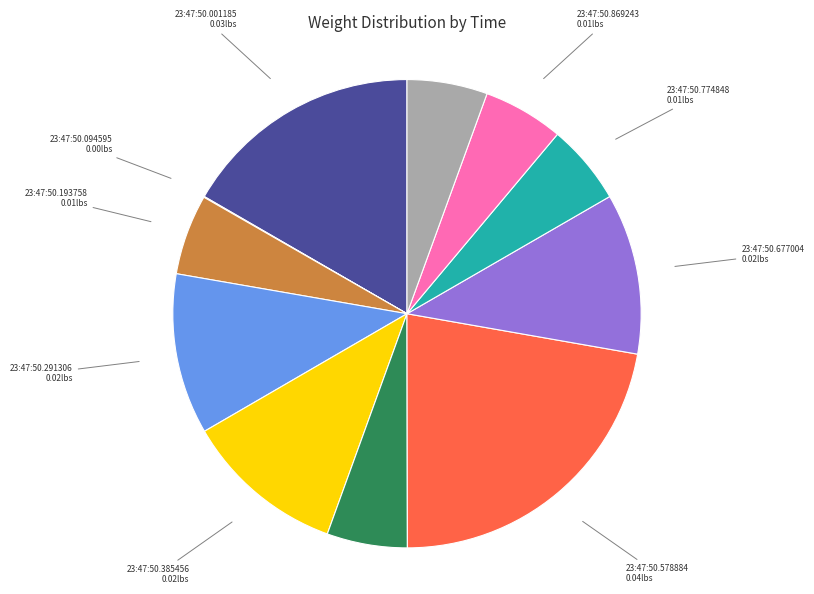

Is there any slice that represents more than half of the pie?

No